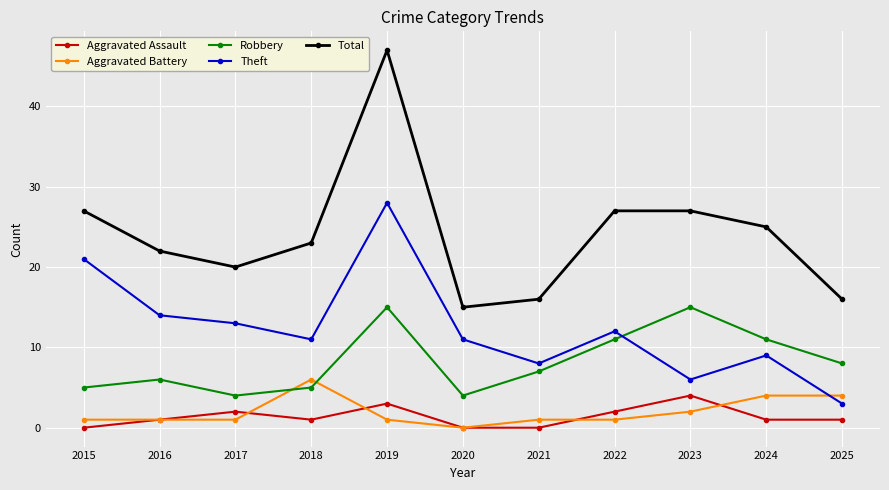

What is the lowest value of the Robbery series?

4